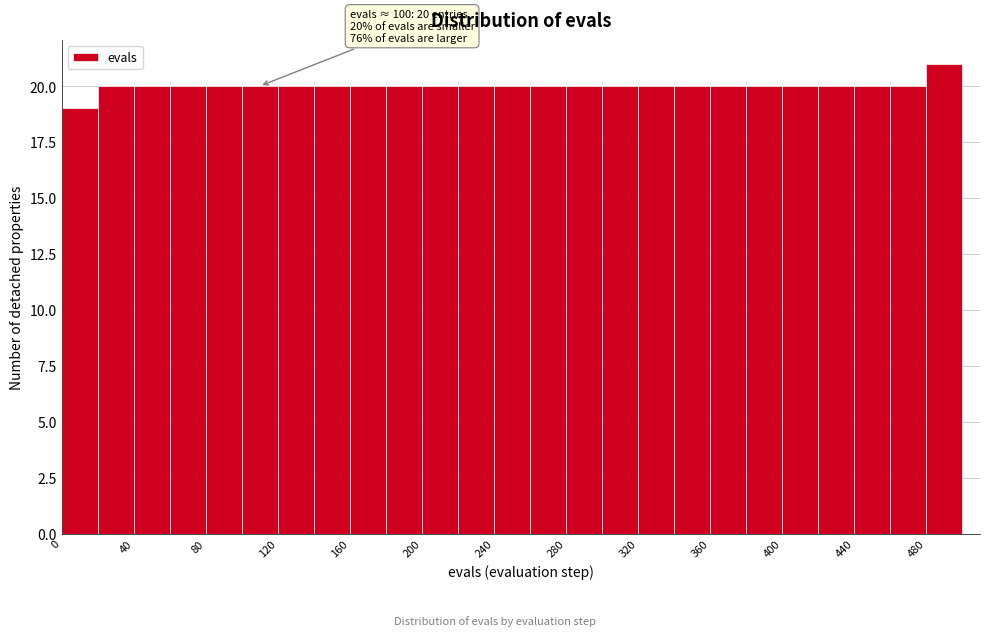

Which range on the x-axis has the tallest bar?

480 to 500